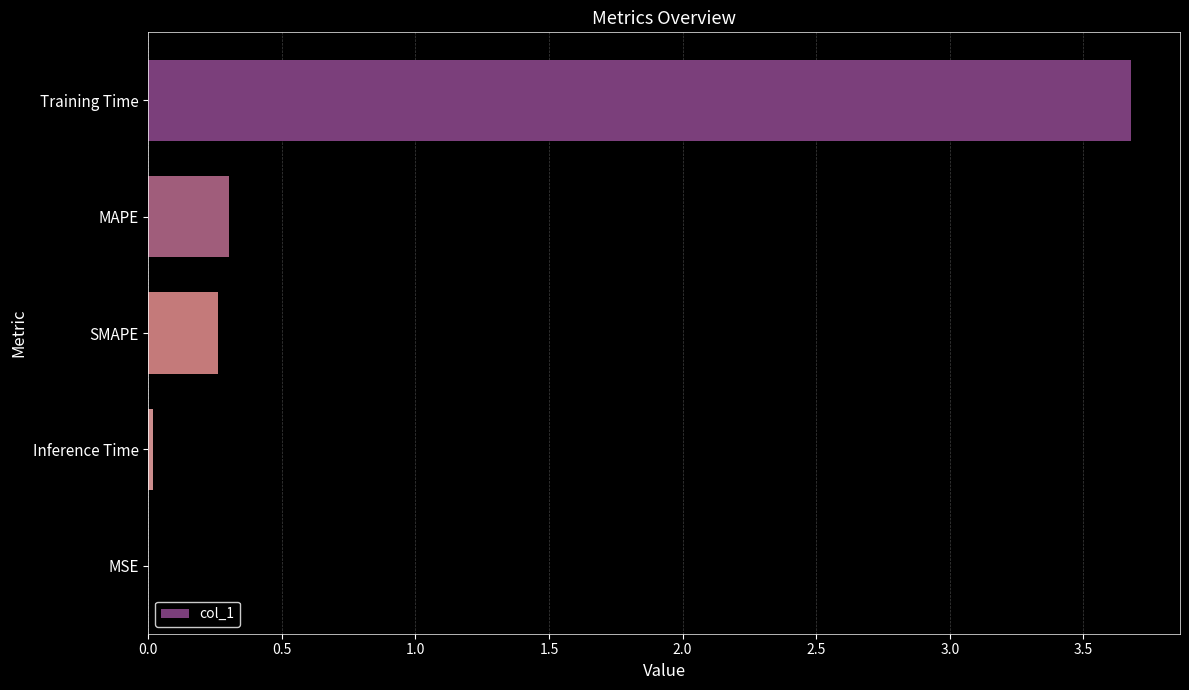

What is the sum of all values?

4.3